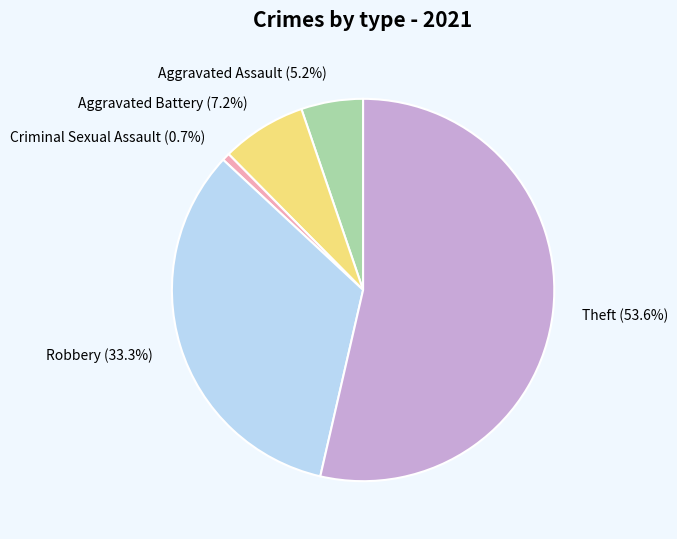

Which category has the smallest portion of the pie?

Criminal Sexual Assault